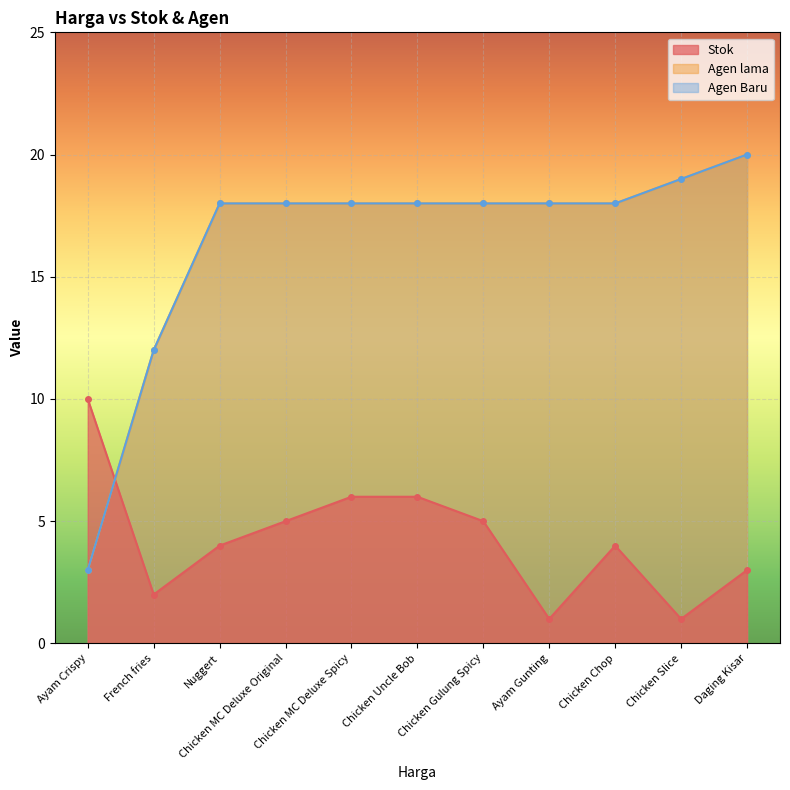

What is the spread (max minus min) of values at Chicken Gulung Spicy?

13